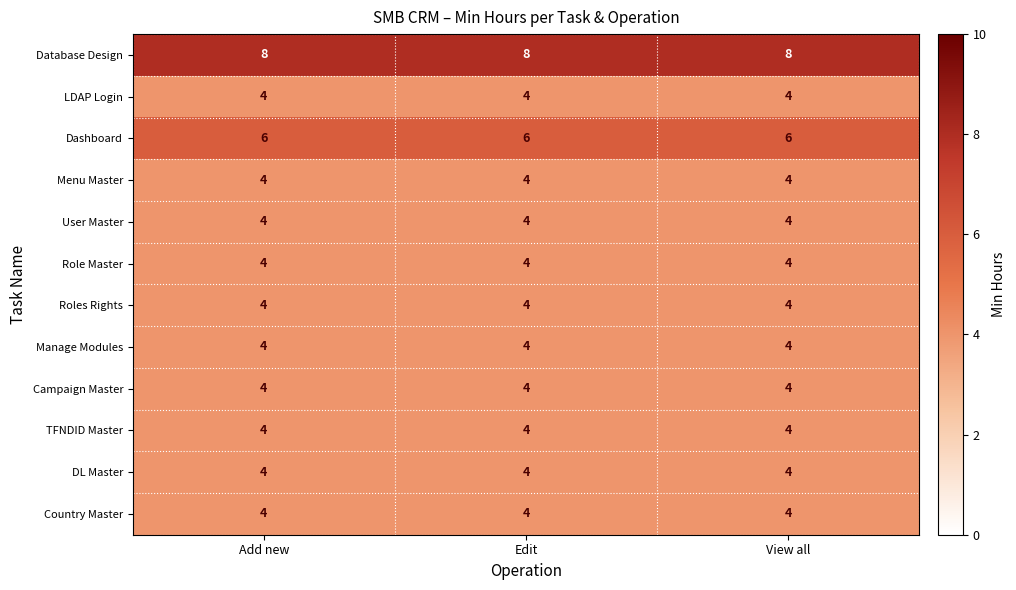

What is the average value of the LDAP Login series?

4